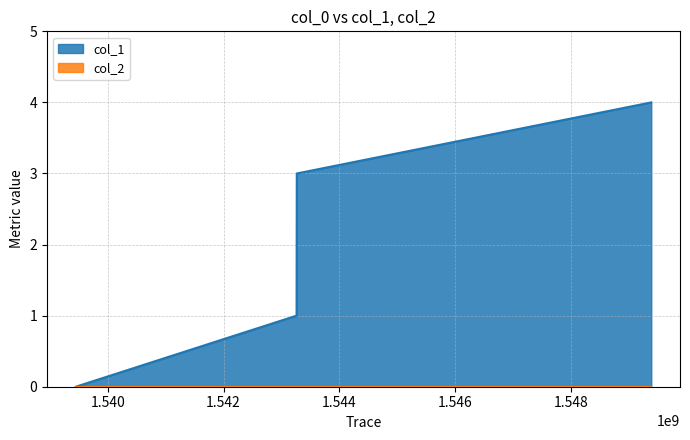

Is it true that the value at 1543259992 is 1?

True